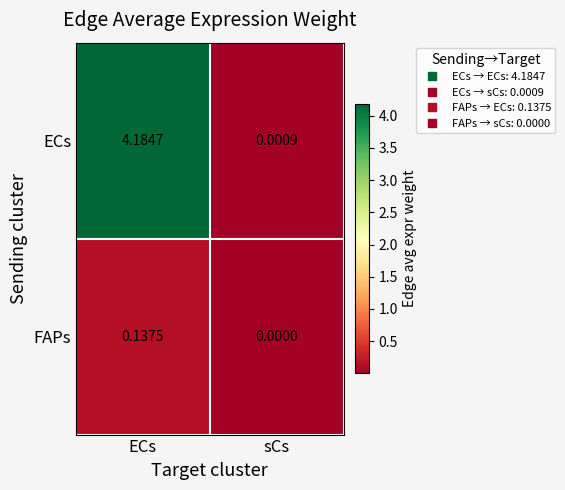

Rank the series at ECs from lowest to highest value.

FAPs, ECs